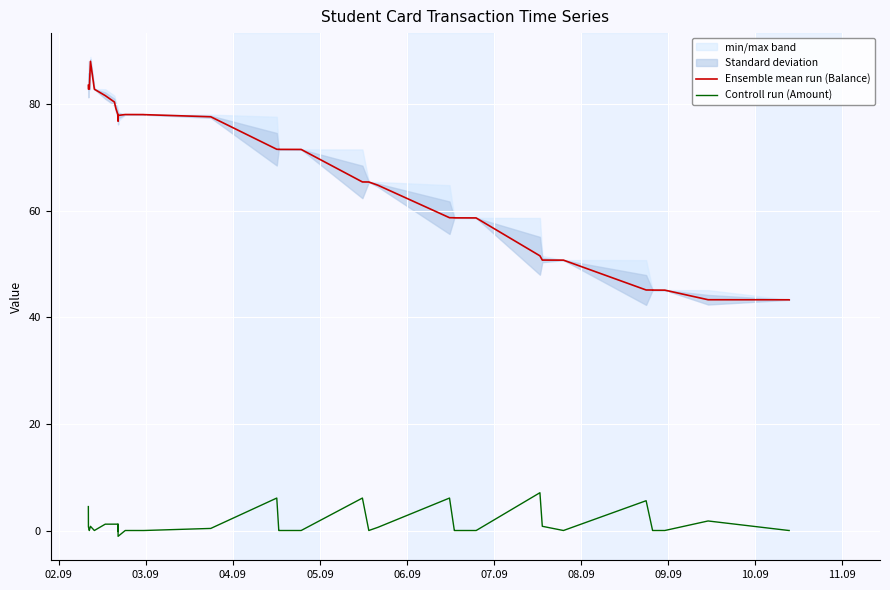

True or false: Ensemble mean run (Balance) and Controll run (Amount) intersect in this chart.

False